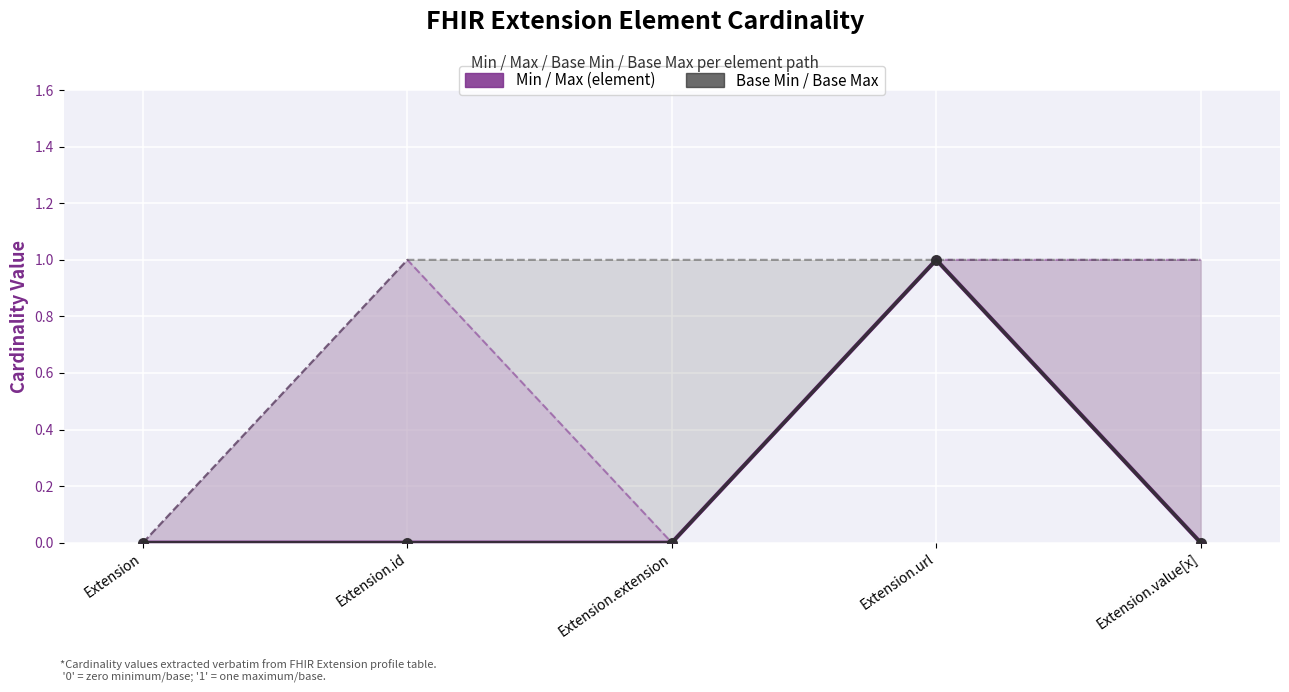

True or false: Min / Max (element) and Base Min / Base Max intersect in this chart.

False